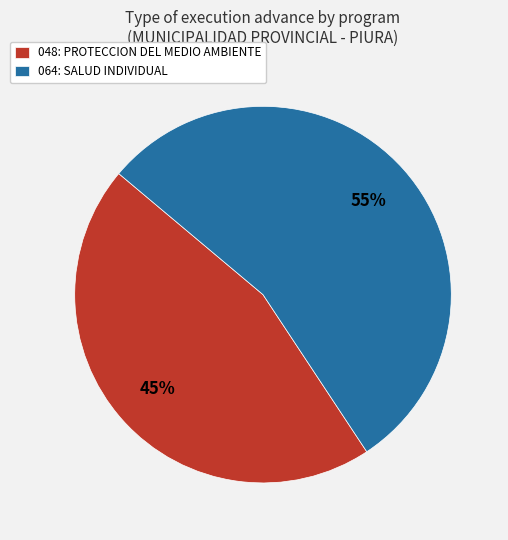

What percentage is the 064: SALUD INDIVIDUAL slice, to the nearest percent?

55%